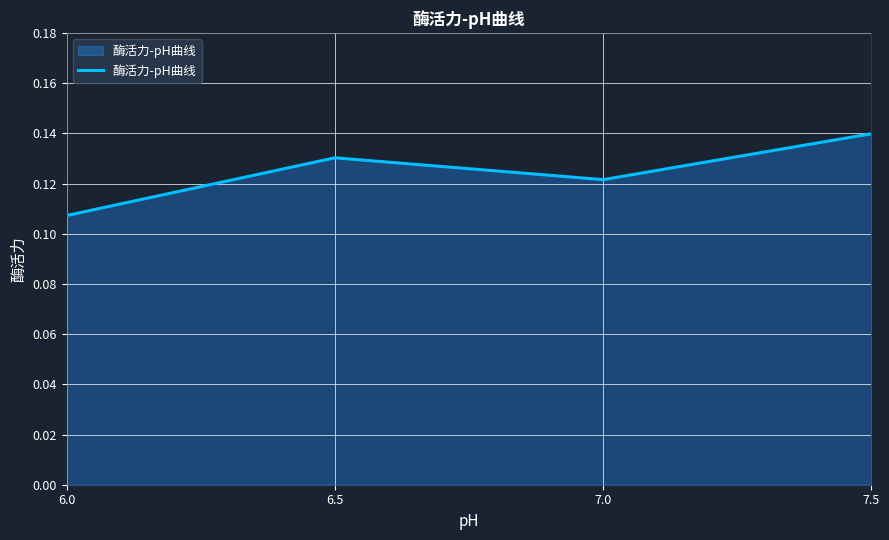

Does the chart display data point markers on the line(s)?

No